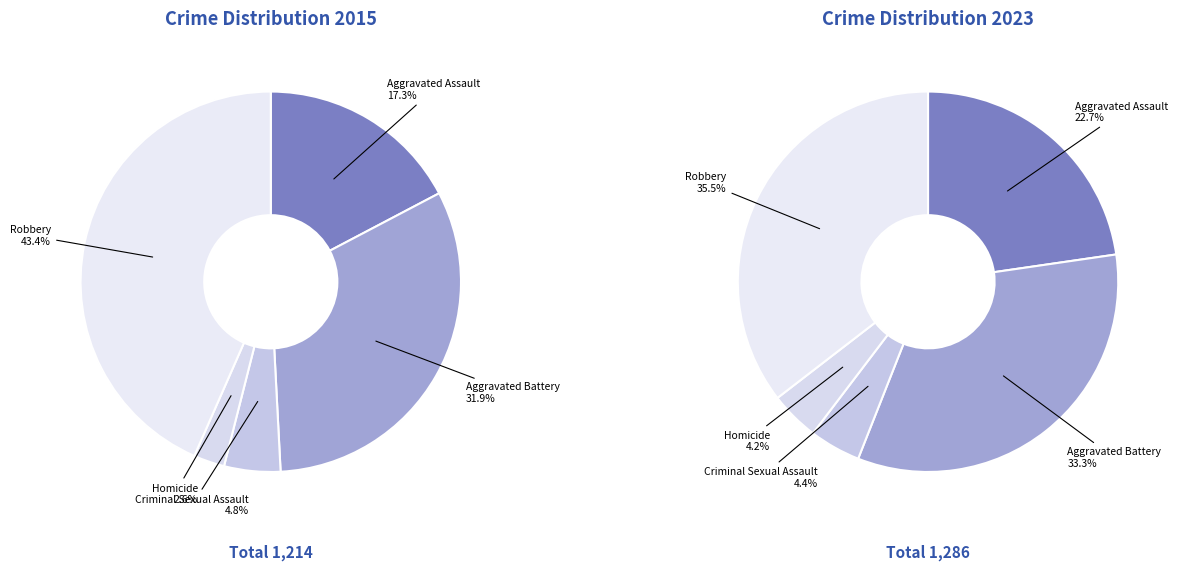

Count the number of slices in the pie.

5